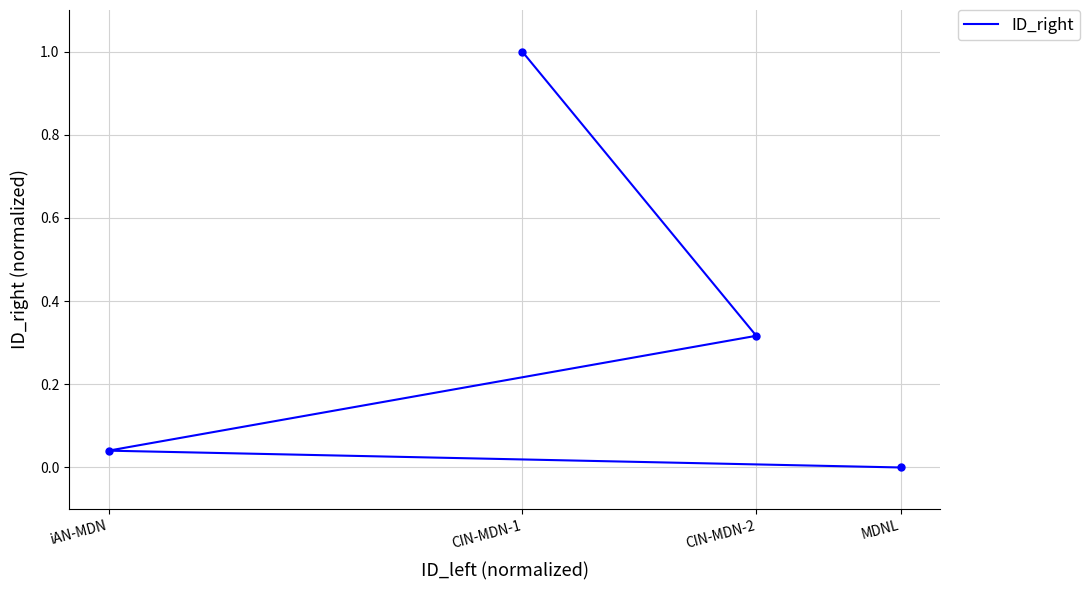

Does the chart have visible grid lines?

Yes